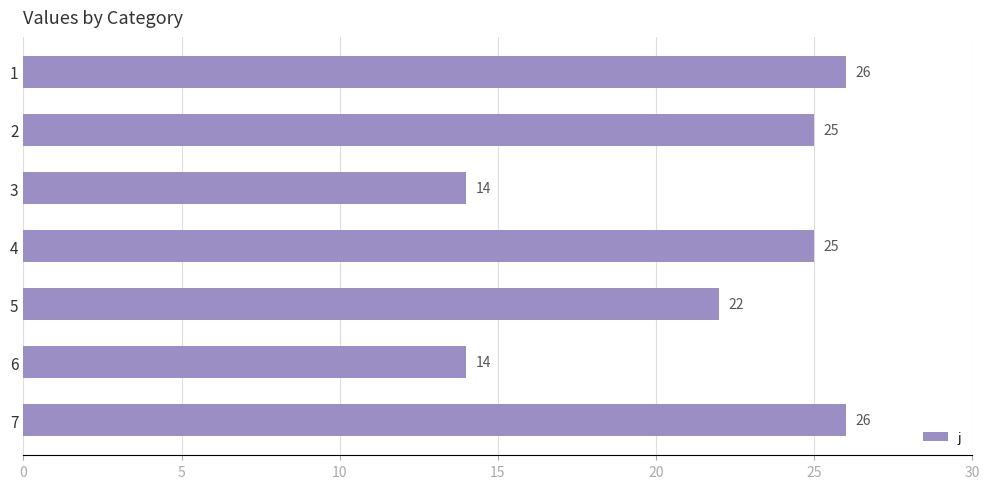

Where is the data nearest to the value 20?

5